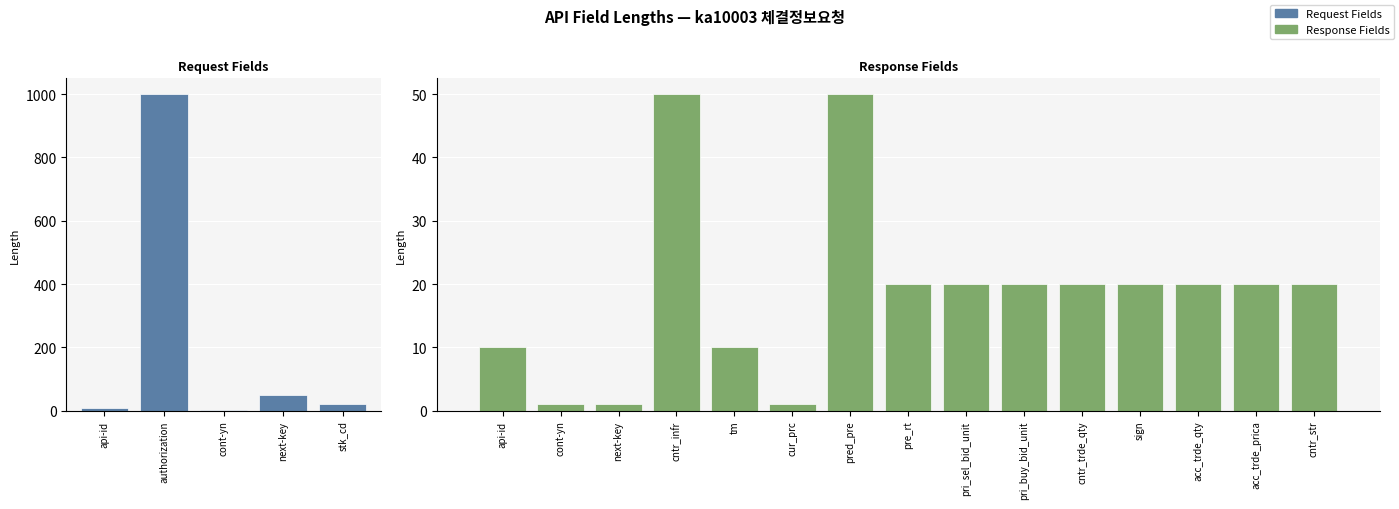

What is the value of the 6th bar from the left?

10